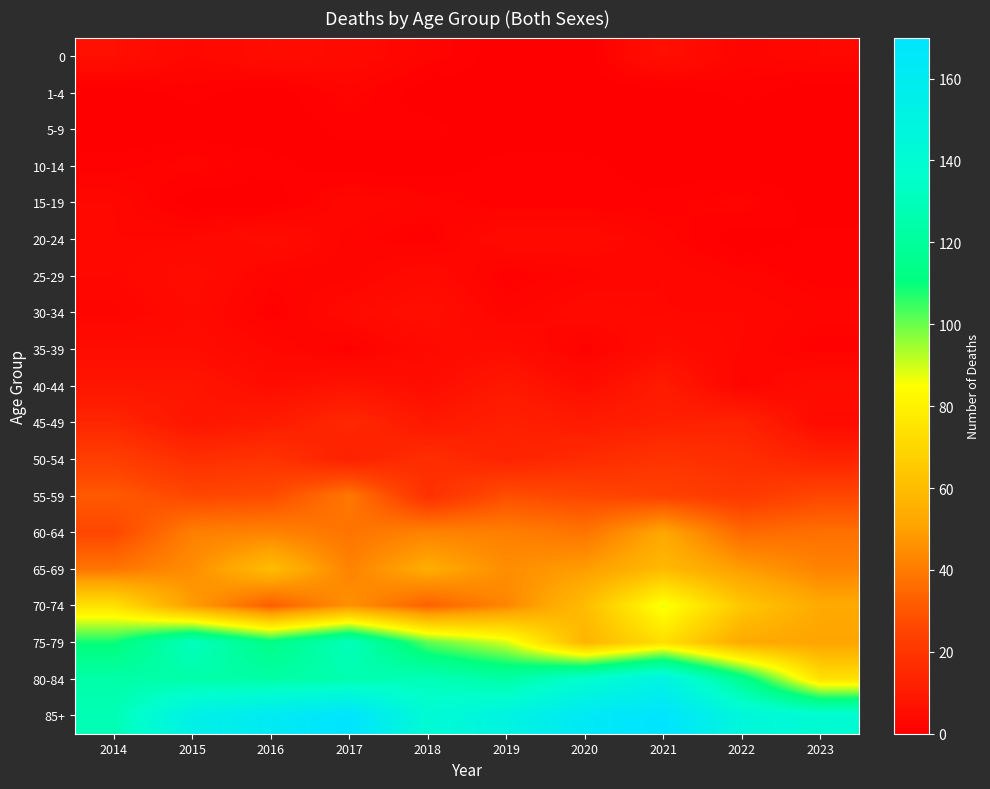

Which label corresponds to the largest value in the chart?

2017